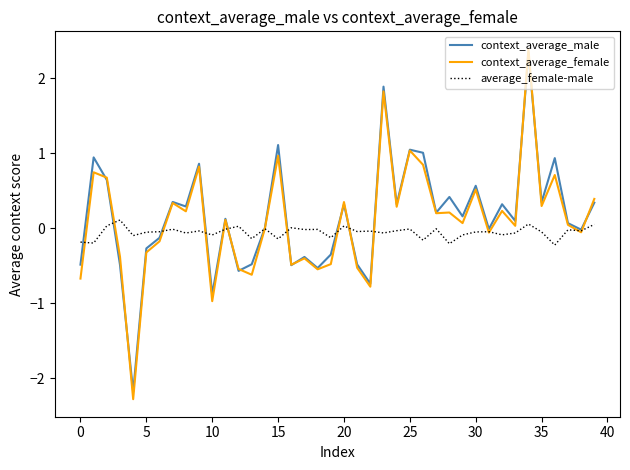

What is the minimum value shown in the chart?

-2.3